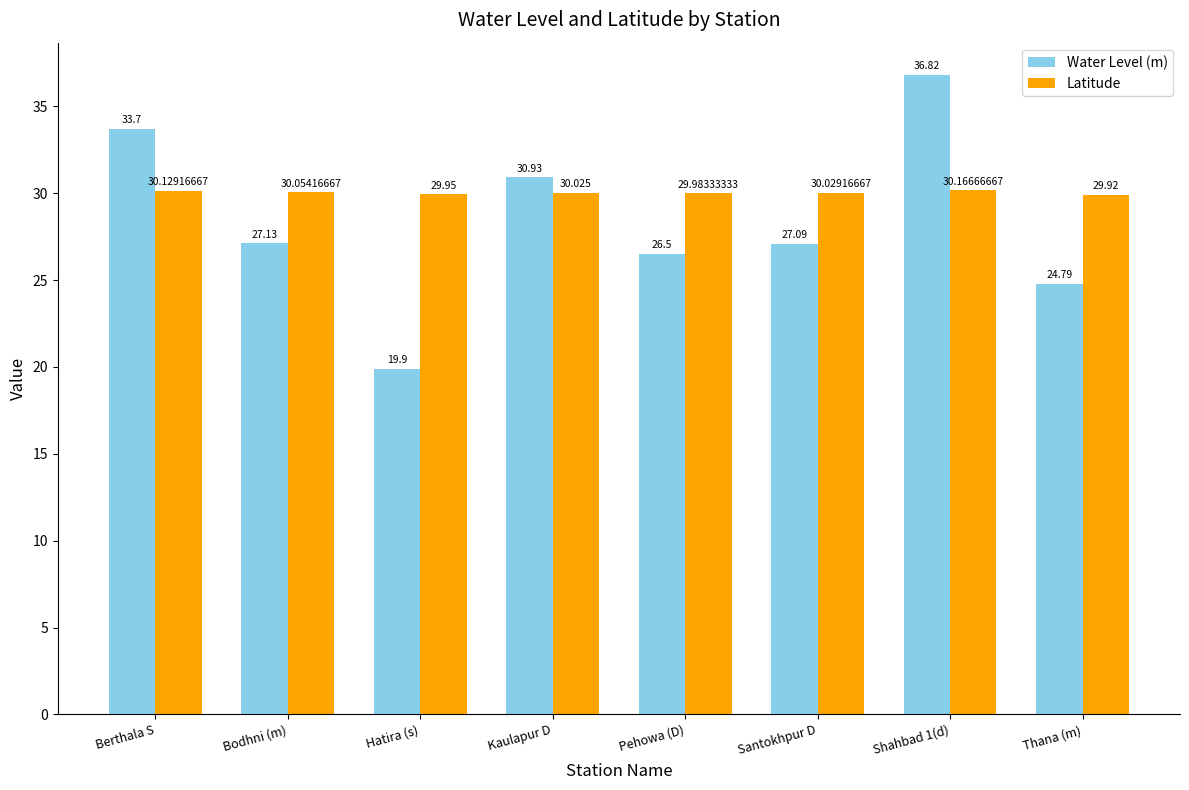

Between Berthala S and Shahbad 1(d), which series saw the biggest shift?

Water Level (m)